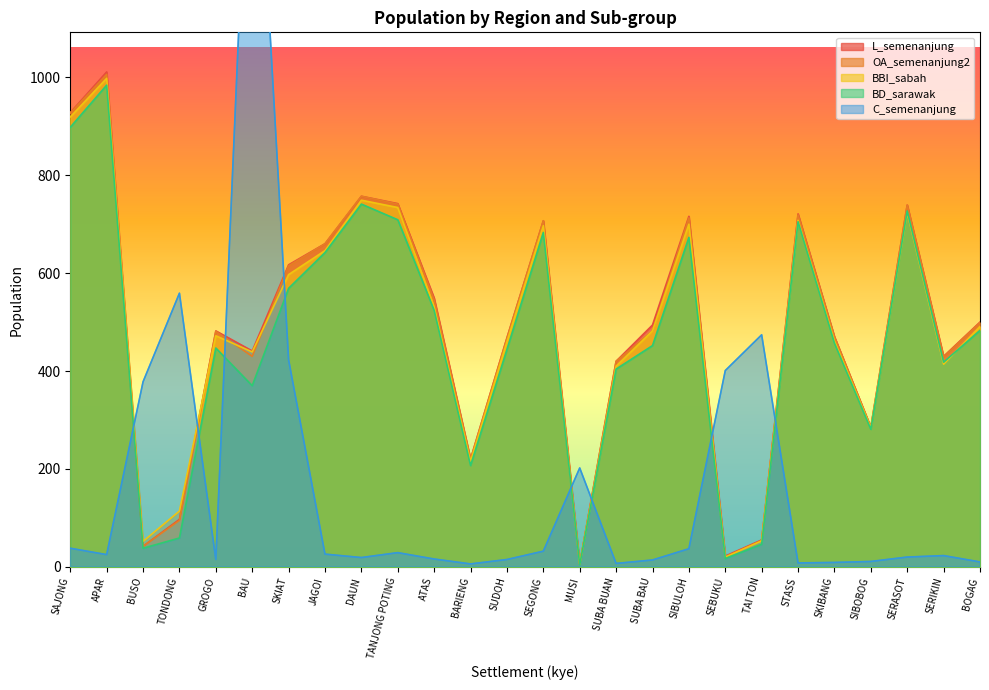

How many data points in C_semenanjung are less than 25?

13